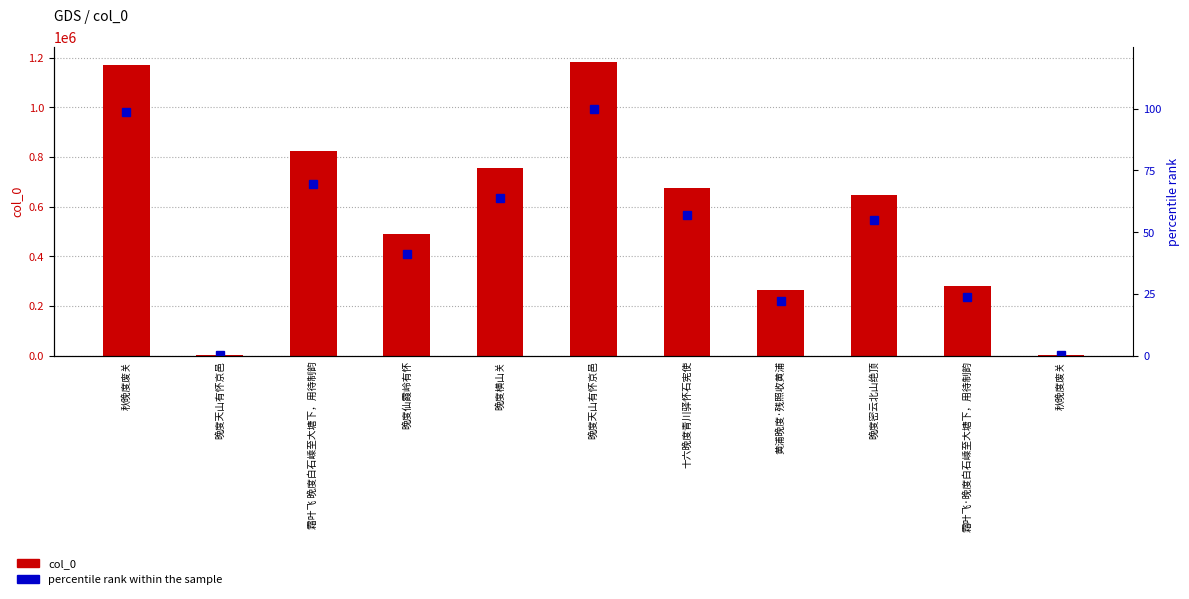

List the labels in order of col_0 value, largest first.

晚度天山有怀京邑, 秋晚度废关, 霜叶飞 晚度白石嵊至大塘下，用待制韵, 晚度横山关, 十六晚度青川驿怀石宪使, 晚度密云北山绝顶, 晚度仙霞岭有怀, 霜叶飞·晚度白石嵊至大塘下，用待制韵, 黄浦晚度·残照收黄浦, 秋晚度废关, 晚度天山有怀京邑